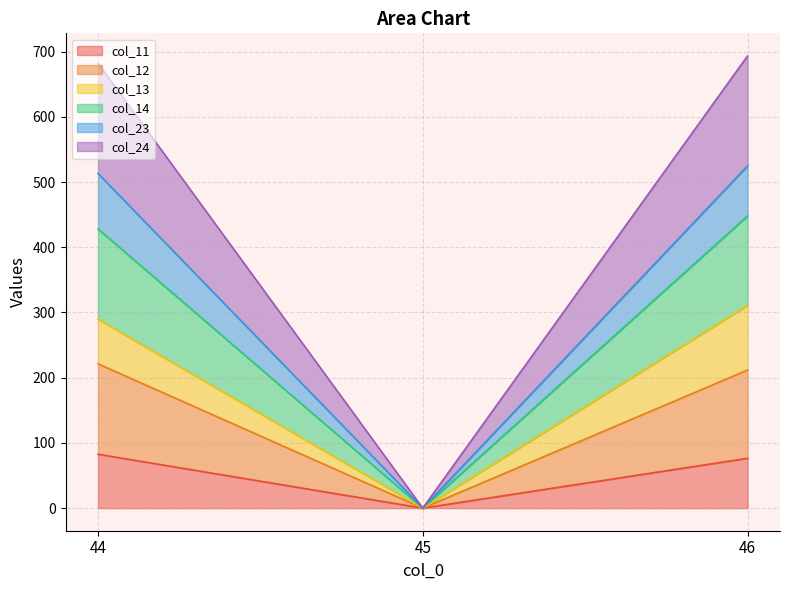

Reading left to right, what are the values for col_11?

82.7	0.0	76.4